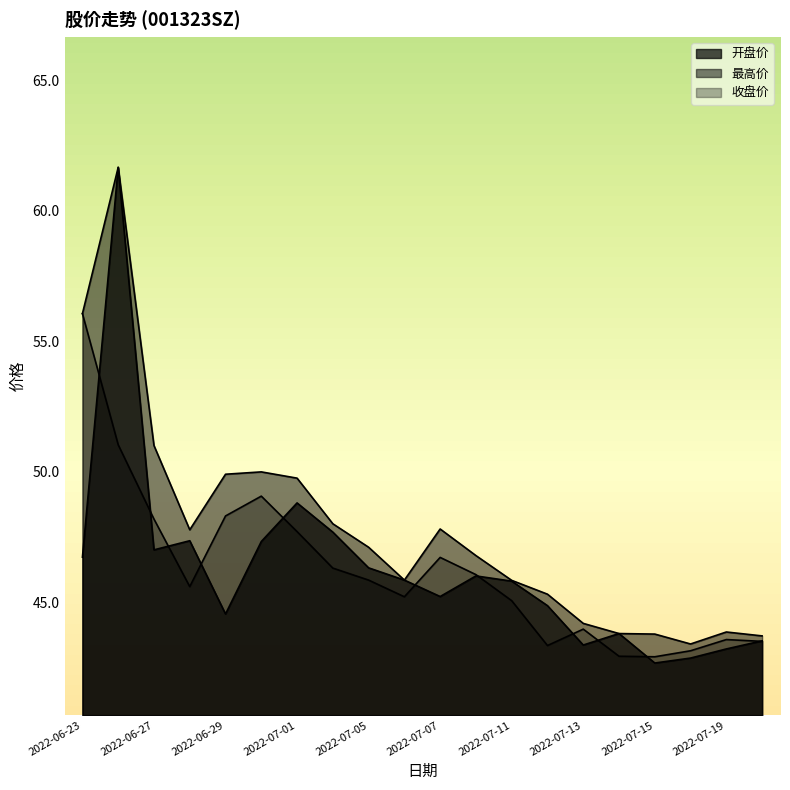

At which category does the chart reach its minimum across all series?

2022-07-15